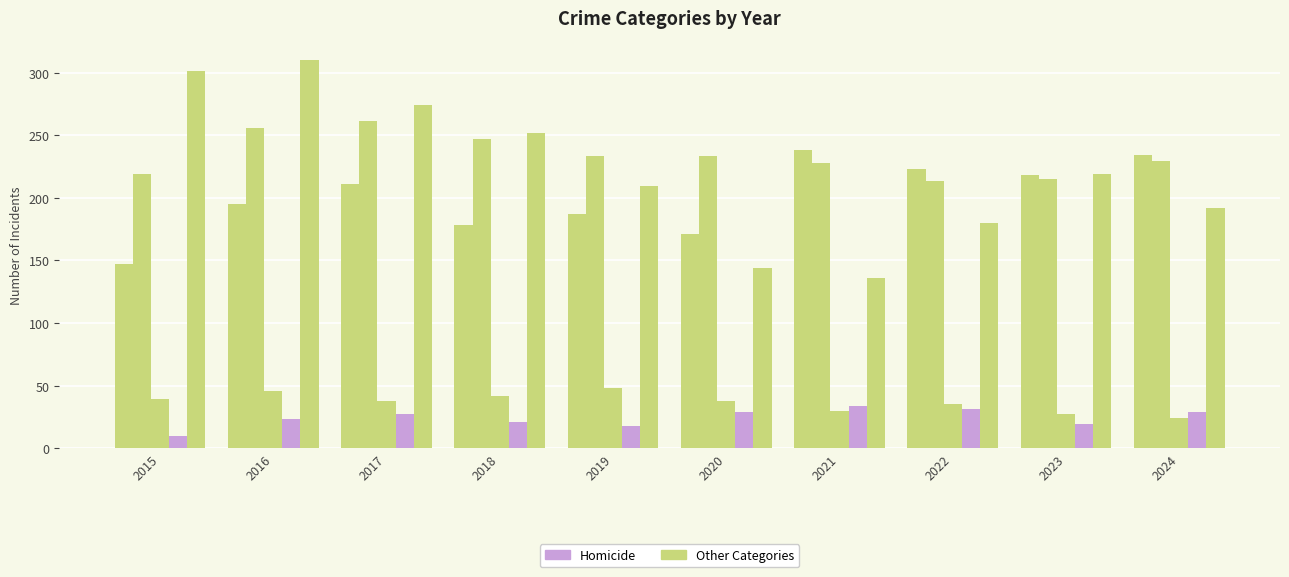

How many series are shown in this chart?

5